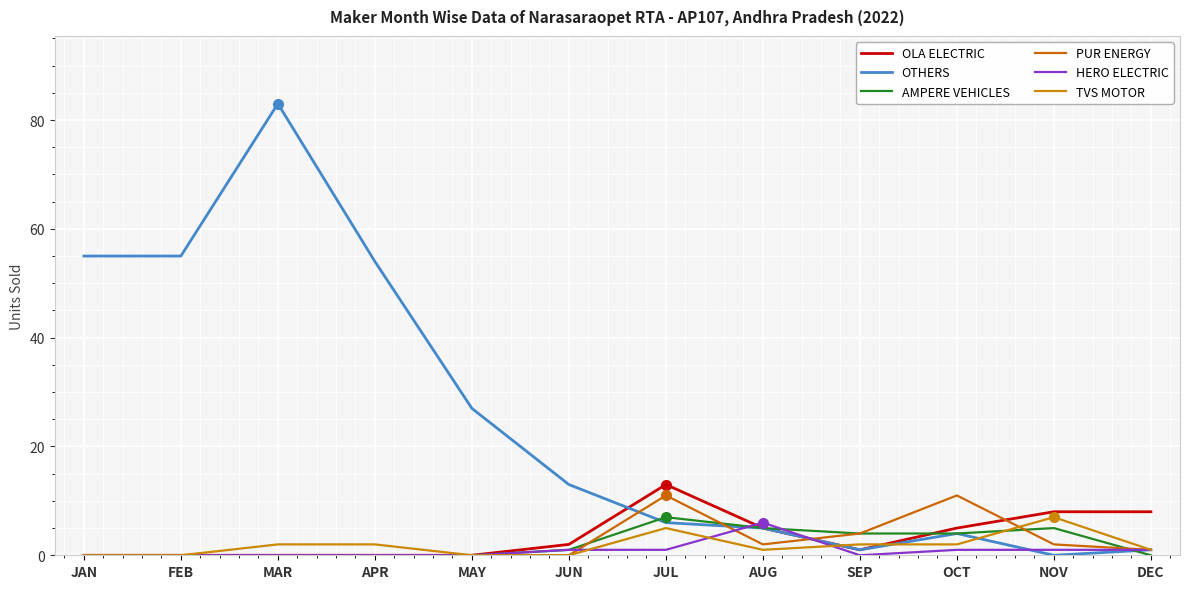

Where does the OTHERS series first go above 13?

JAN